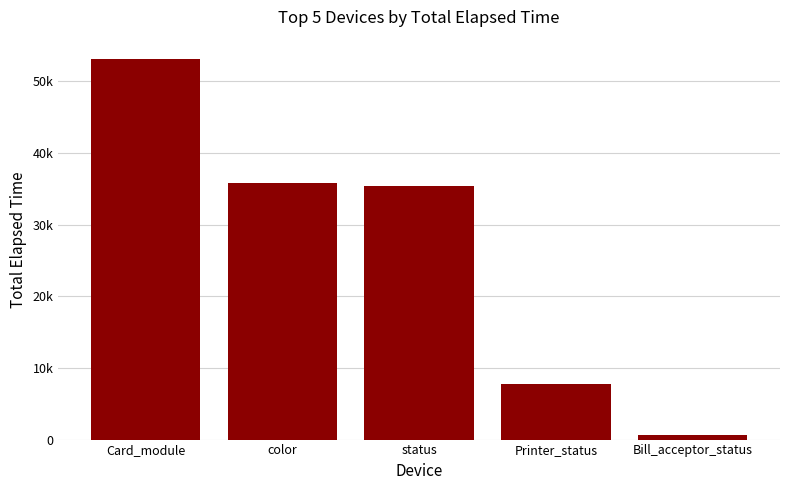

What value does the data have at color, to the nearest 50?

35750